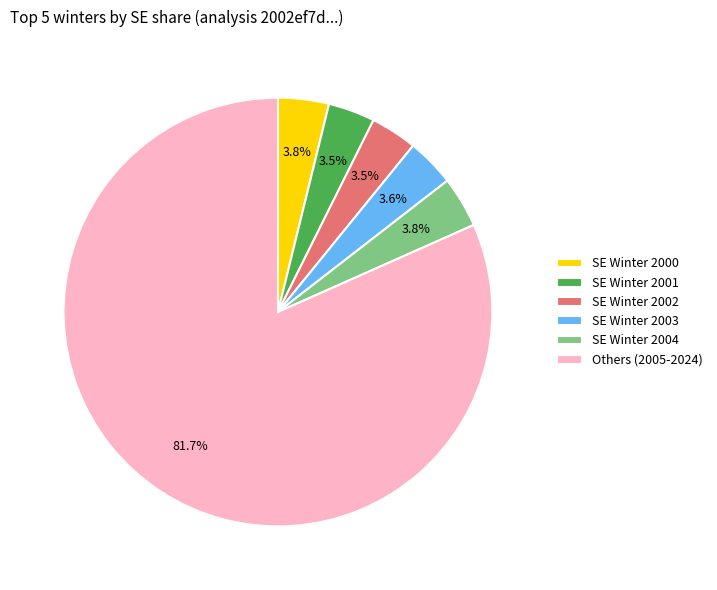

What percentage is NOT represented by SE Winter 2002?

96.5%